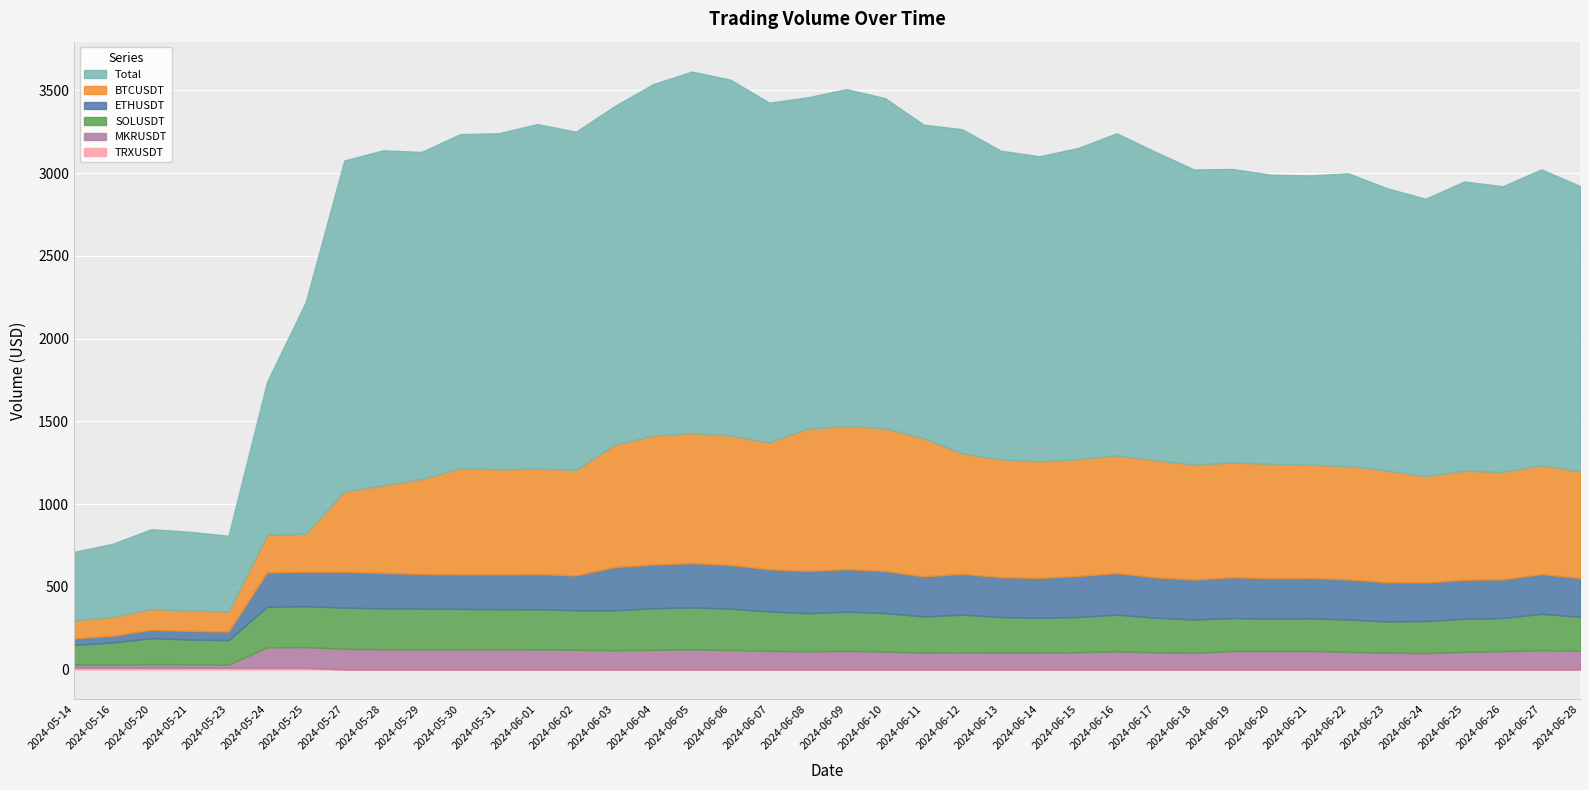

The value of Total at 2024-06-11 is 1013.6. True or false?

False